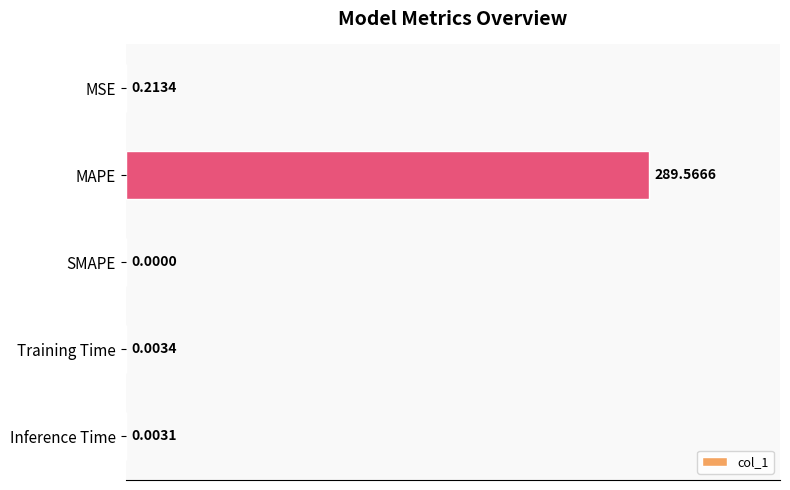

Which category has the highest value across all series?

MAPE